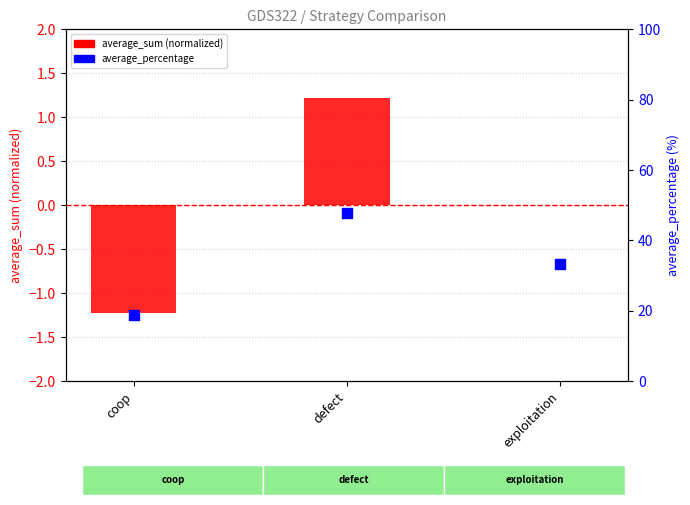

What is the total value across all series at exploitation?

33.4